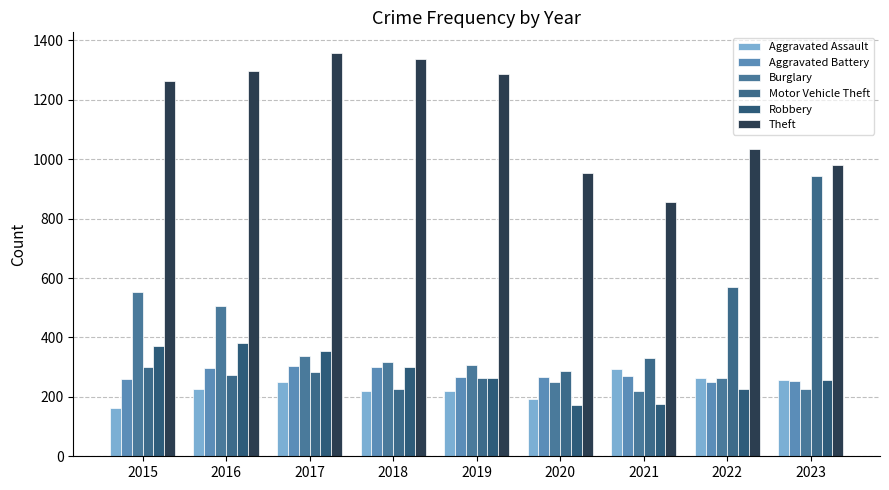

What are all the series names shown in the legend?

Aggravated Assault, Aggravated Battery, Burglary, Motor Vehicle Theft, Robbery, Theft